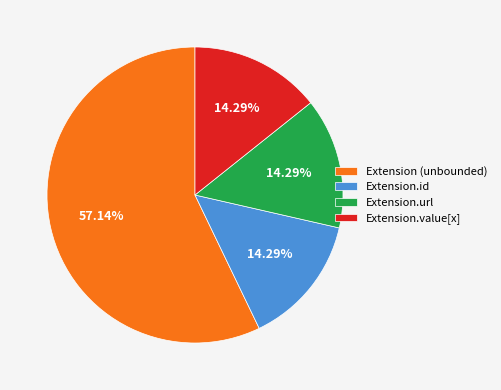

Between Extension.value[x] and Extension (unbounded), which is larger?

Extension (unbounded)